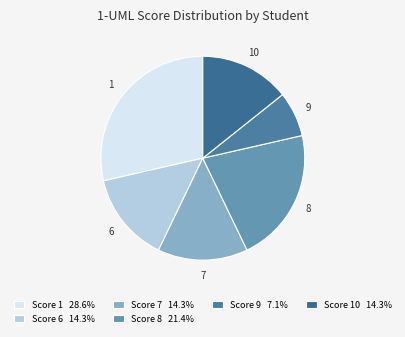

How many segments does this pie chart have?

6